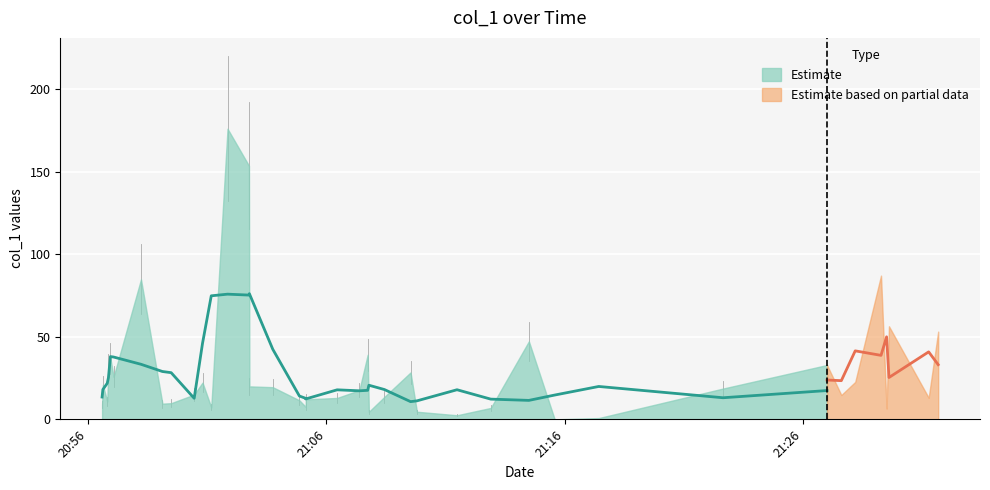

The chart shows a value of 39.2 at 21. True or false?

True